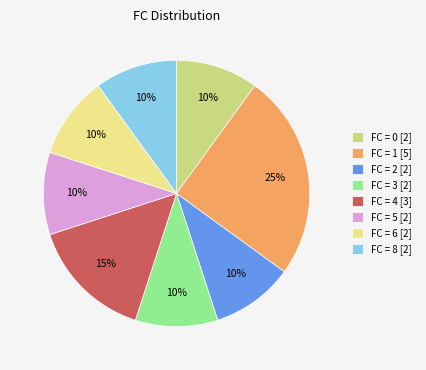

Combined, do FC = 6 [2] and FC = 1 [5] account for over 50%?

No